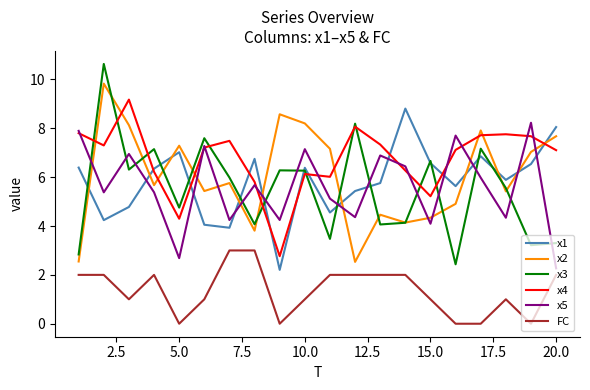

How many times do x4 and x1 cross each other?

9